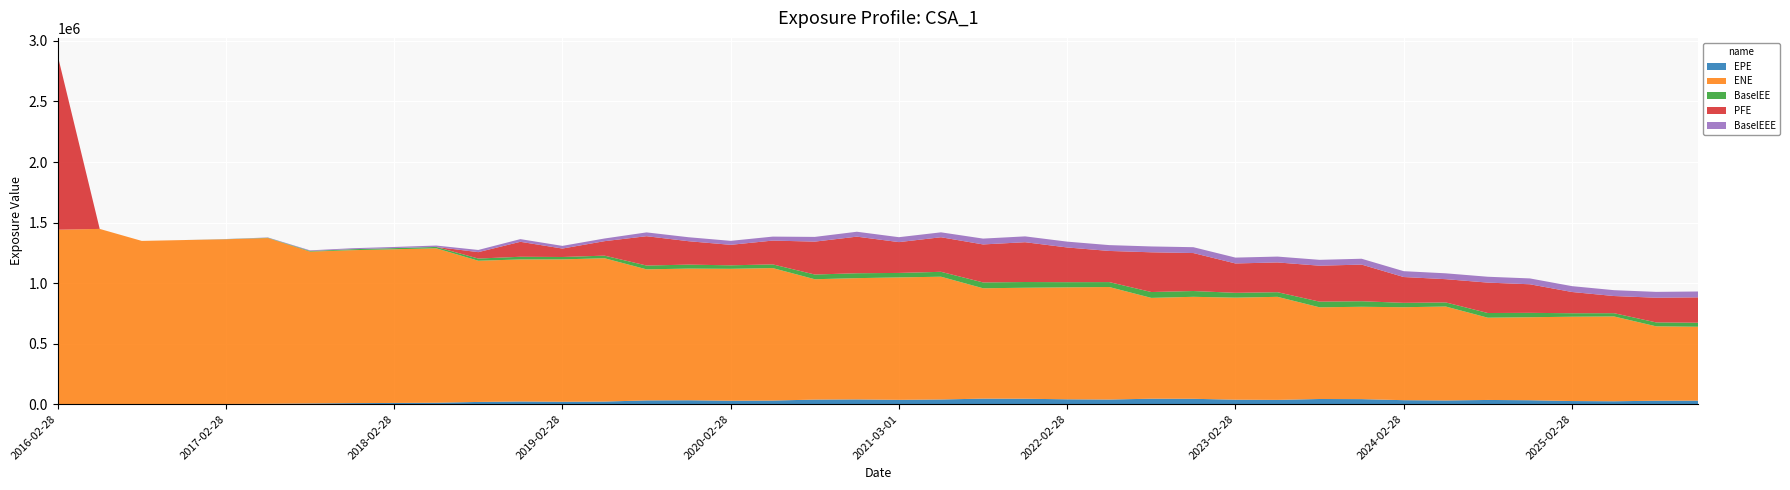

Reading left to right, list all the values displayed in this chart.

EPE: 2016-02-28=0.0	2016-05-31=0.0	2016-08-30=0.0	2016-11-28=0.0	2017-02-28=999.7	2017-05-30=2429.1	2017-08-29=5182.5	2017-11-28=7912.2	2018-02-28=9412.5	2018-05-29=11184.7	2018-08-28=17733.5	2018-11-28=21530.6	2019-02-28=19205.0	2019-05-28=20794.3	2019-08-28=30396.6	2019-11-29=31575.2	2020-02-28=27720.8	2020-05-28=29101.0	2020-08-28=37093.1	2020-11-30=38478.7	2021-03-01=35033.5	2021-05-28=38027.7	2021-08-31=45088.8	2021-11-29=44061.3	2022-02-28=39540.2	2022-05-31=37659.7	2022-08-30=44408.8	2022-11-28=43685.0	2023-02-28=36277.1	2023-05-30=34641.7	2023-08-29=42056.0	2023-11-28=40962.6	2024-02-28=32208.4	2024-05-28=29979.2	2024-08-28=34057.4	2024-11-29=31812.3	2025-02-28=25126.3	2025-05-28=23258.7	2025-08-28=27799.3	2025-11-28=28373.1
ENE: 2016-02-28=1440730.0	2016-05-31=1447320.0	2016-08-30=1348170.0	2016-11-28=1355230.0	2017-02-28=1360790.0	2017-05-30=1369210.0	2017-08-29=1254500.0	2017-11-28=1263630.0	2018-02-28=1269570.0	2018-05-29=1275850.0	2018-08-28=1166570.0	2018-11-28=1173540.0	2019-02-28=1176260.0	2019-05-28=1184290.0	2019-08-28=1082890.0	2019-11-29=1087850.0	2020-02-28=1089880.0	2020-05-28=1094610.0	2020-08-28=994363.0	2020-11-30=1002060.0	2021-03-01=1011460.0	2021-05-28=1014320.0	2021-08-31=911862.0	2021-11-29=917119.0	2022-02-28=924973.0	2022-05-31=929456.0	2022-08-30=833000.0	2022-11-28=842627.0	2023-02-28=843041.0	2023-05-30=851472.0	2023-08-29=757496.0	2023-11-28=762978.0	2024-02-28=768017.0	2024-05-28=776068.0	2024-08-28=679664.0	2024-11-29=685635.0	2025-02-28=696680.0	2025-05-28=700900.0	2025-08-28=614847.0	2025-11-28=610647.0
BaselEE: 2016-02-28=0.0	2016-05-31=0.0	2016-08-30=0.0	2016-11-28=0.0	2017-02-28=1007.5	2017-05-30=2453.2	2017-08-29=5245.6	2017-11-28=8026.4	2018-02-28=9569.7	2018-05-29=11403.3	2018-08-28=18131.3	2018-11-28=22076.8	2019-02-28=19748.7	2019-05-28=21454.2	2019-08-28=31469.9	2019-11-29=32804.8	2020-02-28=28899.1	2020-05-28=30455.9	2020-08-28=38974.9	2020-11-30=40595.7	2021-03-01=37106.8	2021-05-28=40453.7	2021-08-31=48191.2	2021-11-29=47303.1	2022-02-28=42640.9	2022-05-31=40813.5	2022-08-30=48363.3	2022-11-28=47805.3	2023-02-28=39895.0	2023-05-30=38295.8	2023-08-29=46735.9	2023-11-28=45759.4	2024-02-28=36170.7	2024-05-28=33849.7	2024-08-28=38667.9	2024-11-29=36321.7	2025-02-28=28845.6	2025-05-28=26851.1	2025-08-28=32279.3	2025-11-28=33136.7
PFE: 2016-02-28=1440730.0	2016-05-31=0.0	2016-08-30=0.0	2016-11-28=0.0	2017-02-28=0.0	2017-05-30=0.0	2017-08-29=0.0	2017-11-28=0.0	2018-02-28=0.0	2018-05-29=0.0	2018-08-28=52817.2	2018-11-28=123705.0	2019-02-28=69825.1	2019-05-28=119403.0	2019-08-28=242301.0	2019-11-29=193440.0	2020-02-28=169311.0	2020-05-28=196736.0	2020-08-28=271824.0	2020-11-30=302202.0	2021-03-01=254679.0	2021-05-28=285648.0	2021-08-31=313911.0	2021-11-29=328929.0	2022-02-28=286838.0	2022-05-31=257323.0	2022-08-30=328282.0	2022-11-28=313759.0	2023-02-28=242685.0	2023-05-30=245867.0	2023-08-29=297122.0	2023-11-28=302736.0	2024-02-28=213400.0	2024-05-28=192133.0	2024-08-28=251285.0	2024-11-29=236099.0	2025-02-28=175462.0	2025-05-28=141755.0	2025-08-28=203809.0	2025-11-28=209741.0
BaselEEE: 2016-02-28=0.0	2016-05-31=0.0	2016-08-30=0.0	2016-11-28=0.0	2017-02-28=1007.5	2017-05-30=2453.2	2017-08-29=5245.6	2017-11-28=8026.4	2018-02-28=9569.7	2018-05-29=11403.3	2018-08-28=18131.3	2018-11-28=22076.8	2019-02-28=22076.8	2019-05-28=22076.8	2019-08-28=31469.9	2019-11-29=32804.8	2020-02-28=32804.8	2020-05-28=32804.8	2020-08-28=38974.9	2020-11-30=40595.7	2021-03-01=40595.7	2021-05-28=40595.7	2021-08-31=48191.2	2021-11-29=48191.2	2022-02-28=48191.2	2022-05-31=48191.2	2022-08-30=48363.3	2022-11-28=48363.3	2023-02-28=48363.3	2023-05-30=48363.3	2023-08-29=48363.3	2023-11-28=48363.3	2024-02-28=48363.3	2024-05-28=48363.3	2024-08-28=48363.3	2024-11-29=48363.3	2025-02-28=48363.3	2025-05-28=48363.3	2025-08-28=48363.3	2025-11-28=48363.3